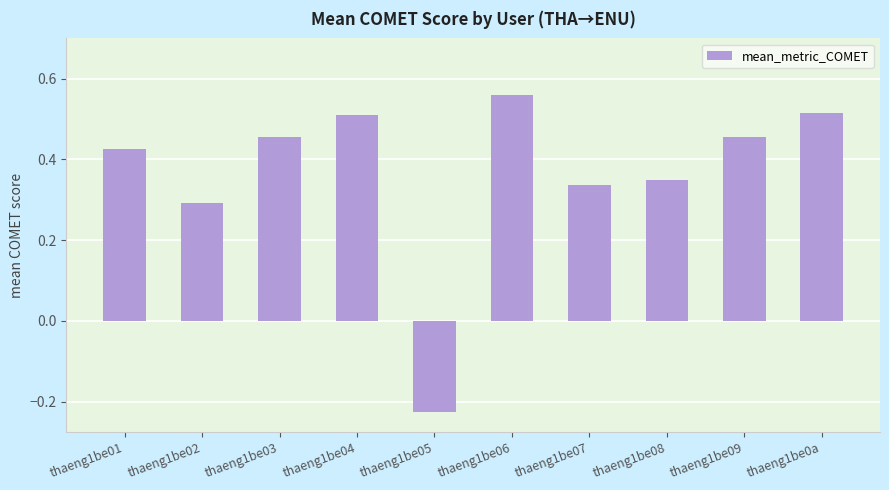

What is the label of the 3rd bar from the right?

thaeng1be08